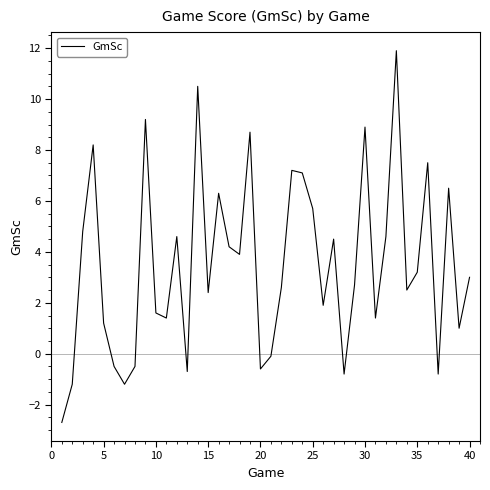

What is the minimum value shown in the chart?

-2.7